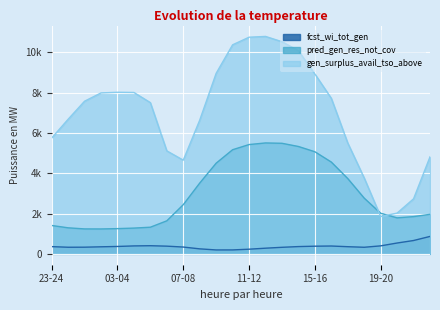

How many interior local peaks does the gen_surplus_avail_tso_above series have?

2